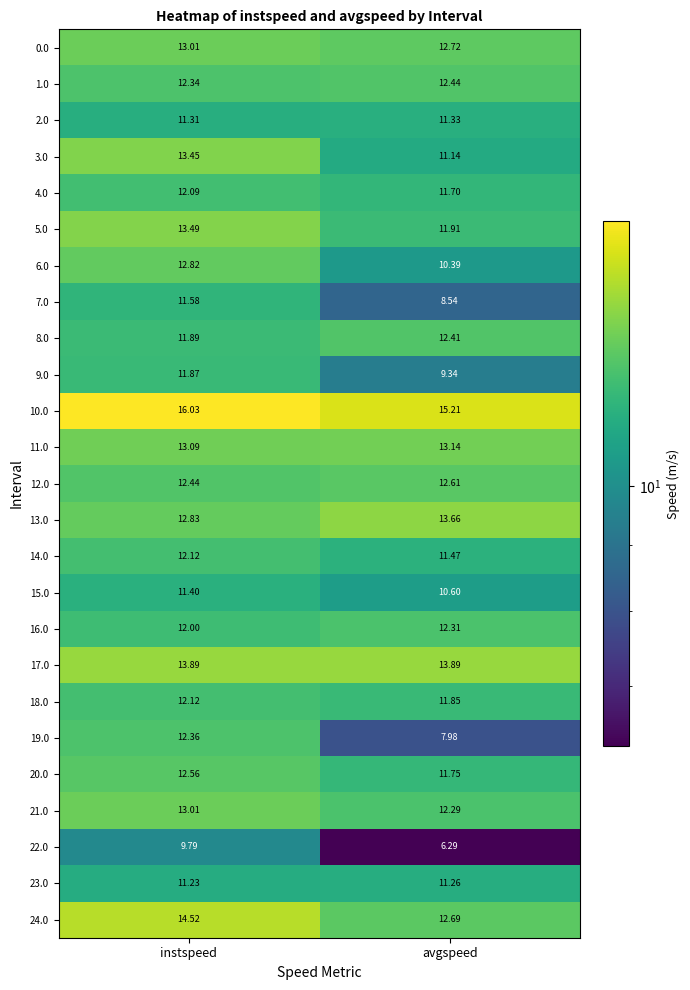

List the labels in order of 16.0 value, smallest first.

instspeed, avgspeed